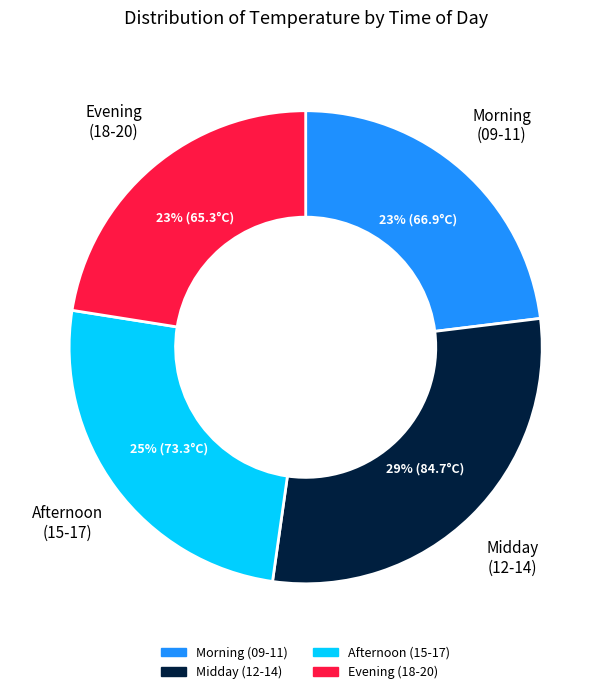

To the nearest percent, what is the average slice percentage?

25%